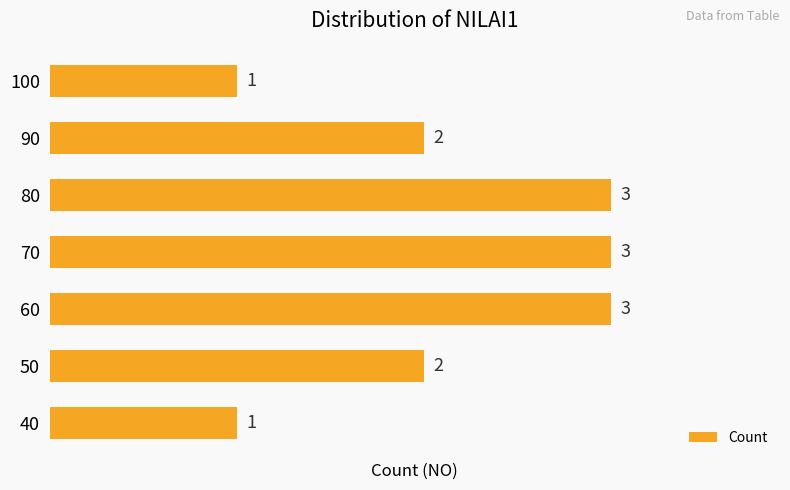

How many categories are shown in the chart?

7